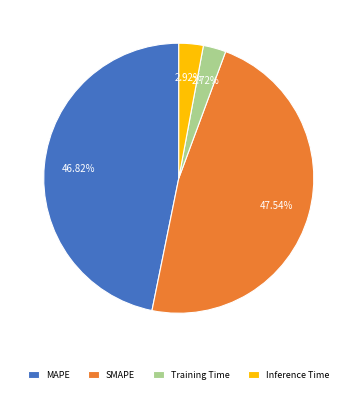

Between MAPE and Training Time, which is larger?

MAPE